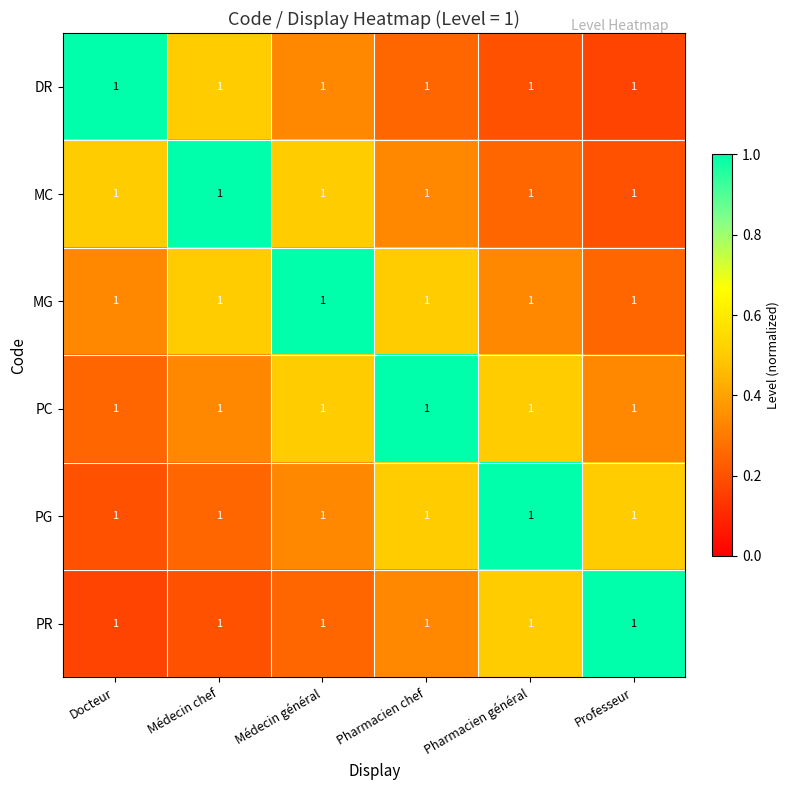

What is the spread (max minus min) of values at Pharmacien général?

0.8